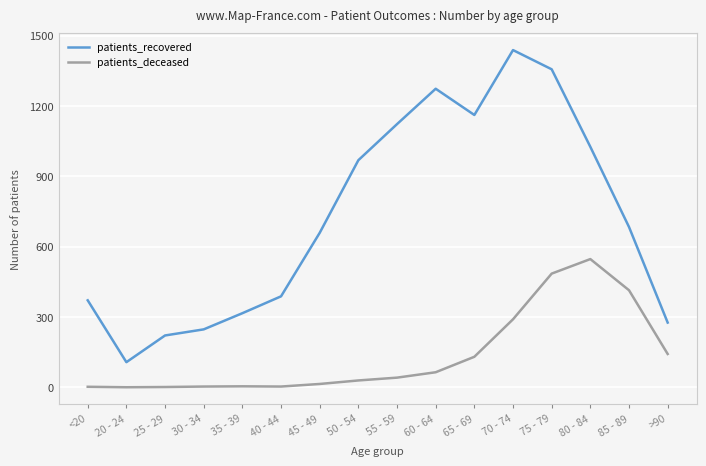

List the labels in order of patients_recovered value, largest first.

70 - 74, 75 - 79, 60 - 64, 65 - 69, 55 - 59, 80 - 84, 50 - 54, 85 - 89, 45 - 49, 40 - 44, <20, 35 - 39, >90, 30 - 34, 25 - 29, 20 - 24